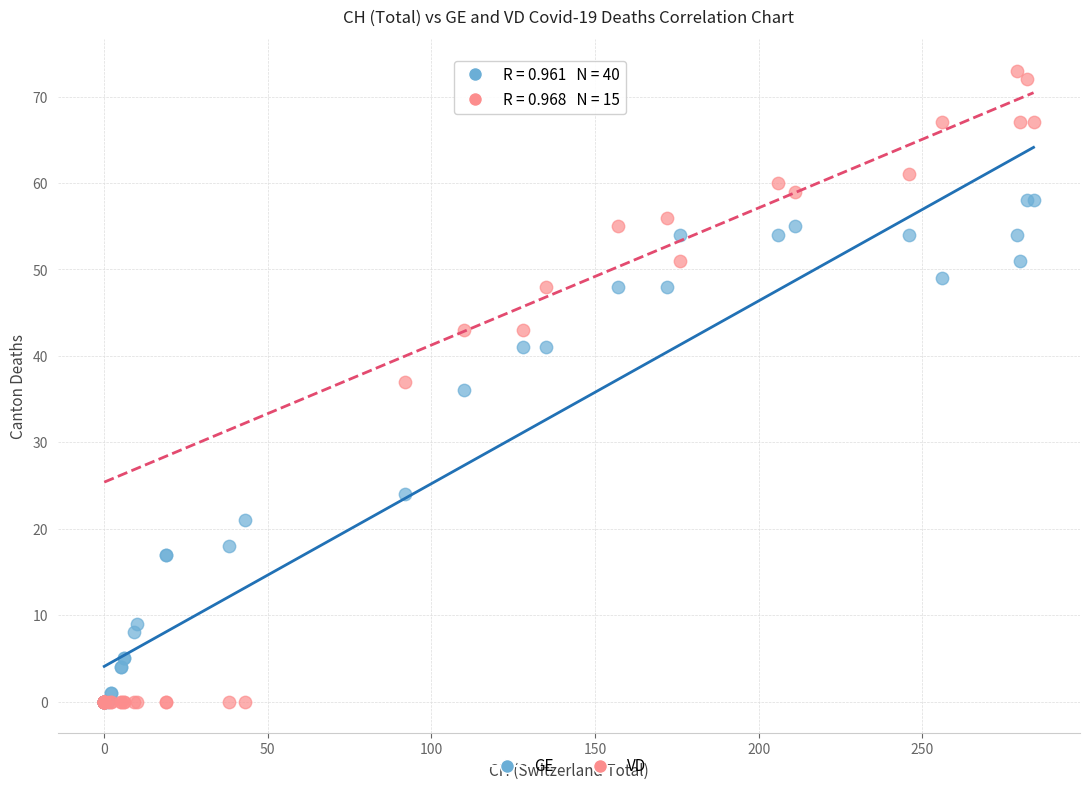

Which series reaches the maximum Y coordinate?

VD